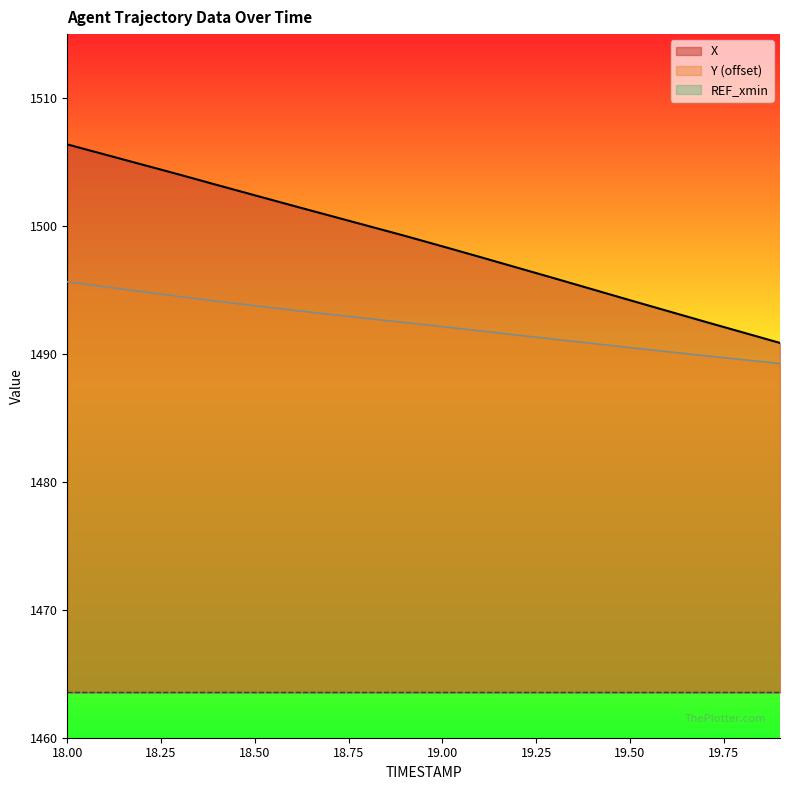

At which label does Y first exceed 1492?

18.0